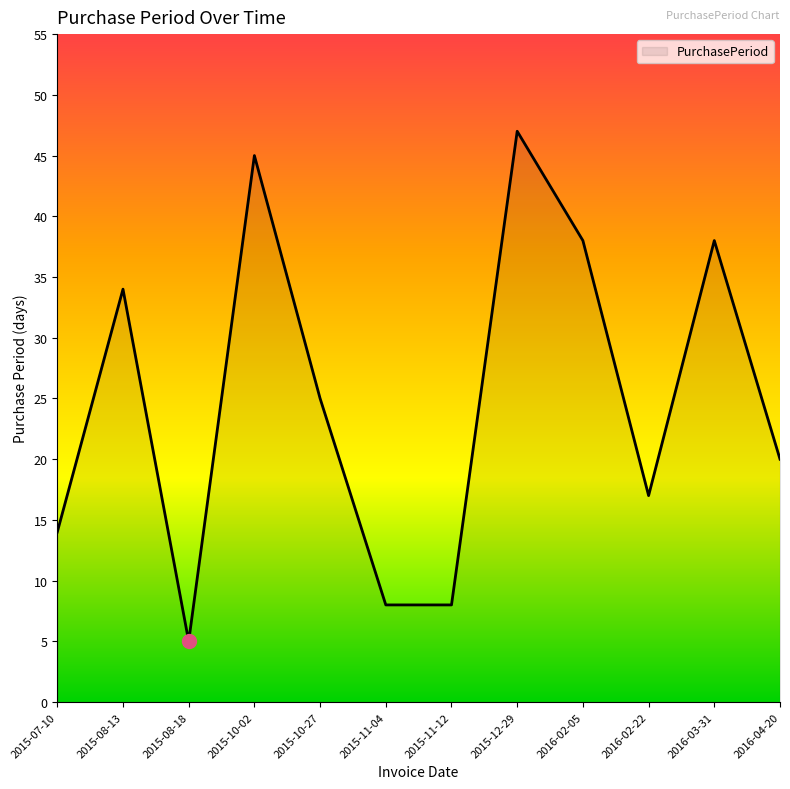

At which label is the value closest to 26?

2015-10-27